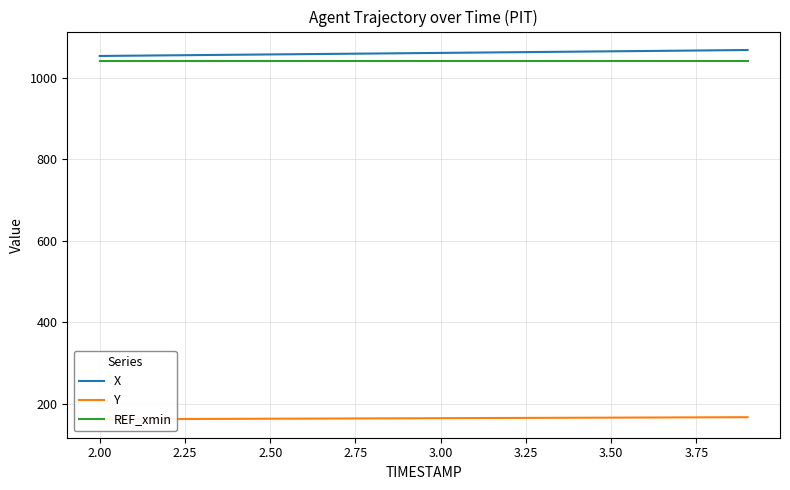

What is the minimum value for Y?

162.7